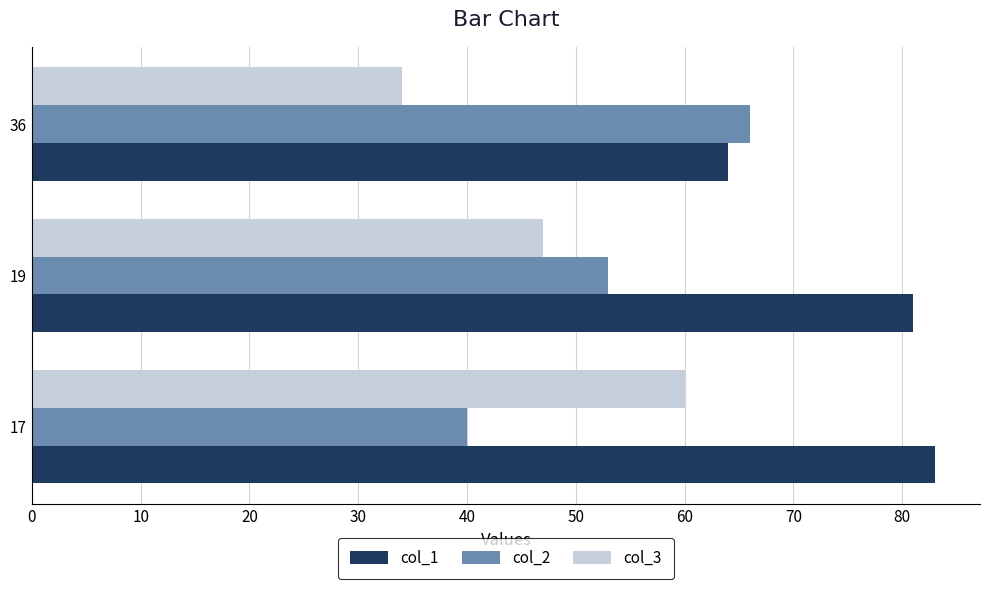

List the labels in order of col_1 value, smallest first.

36, 19, 17